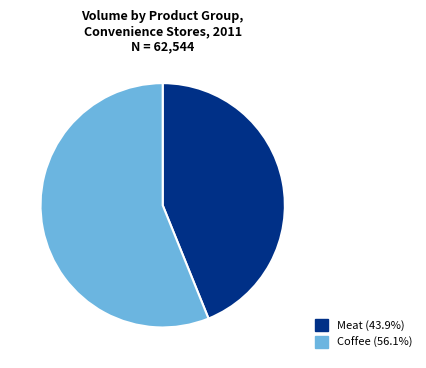

Does any single category account for the majority?

Yes